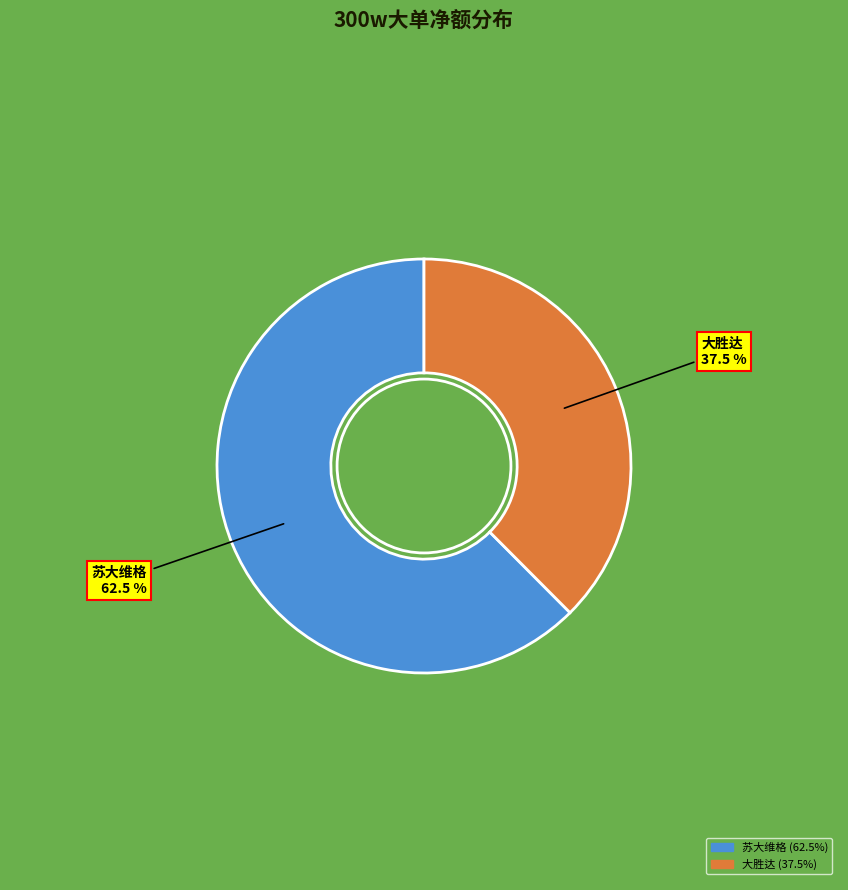

Does any single category account for the majority?

Yes